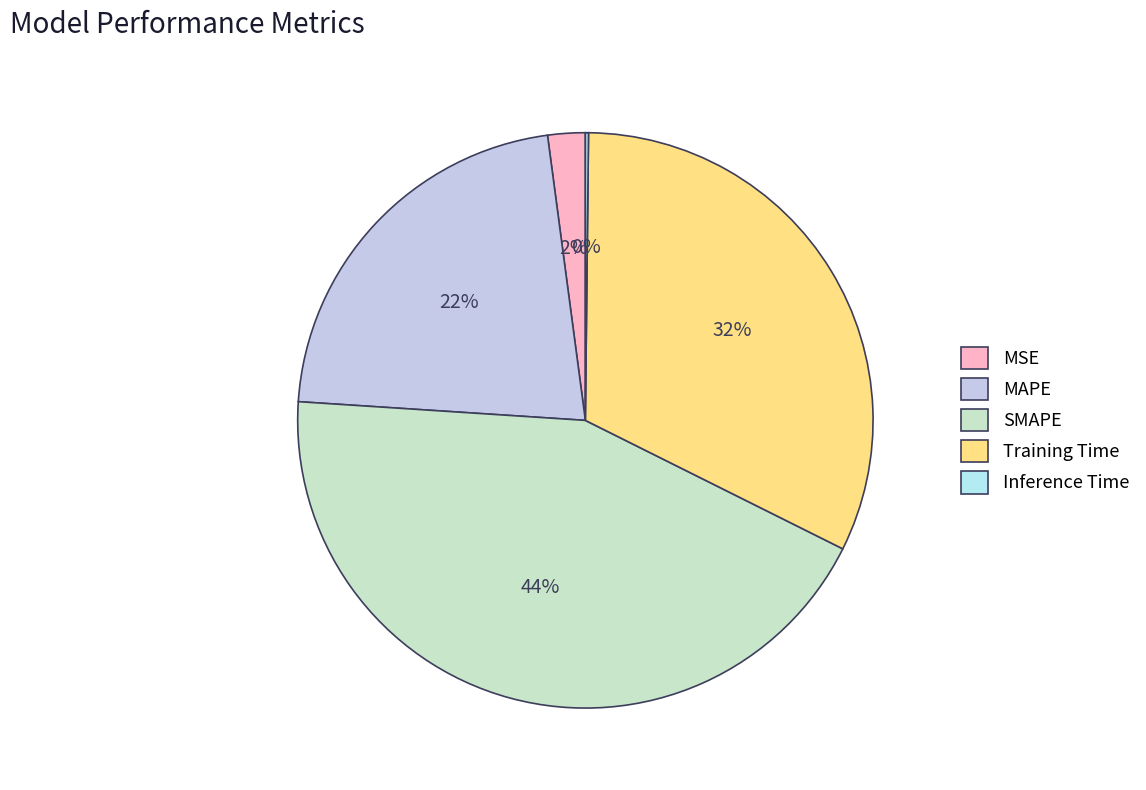

What portion of the pie excludes MAPE?

78.1%